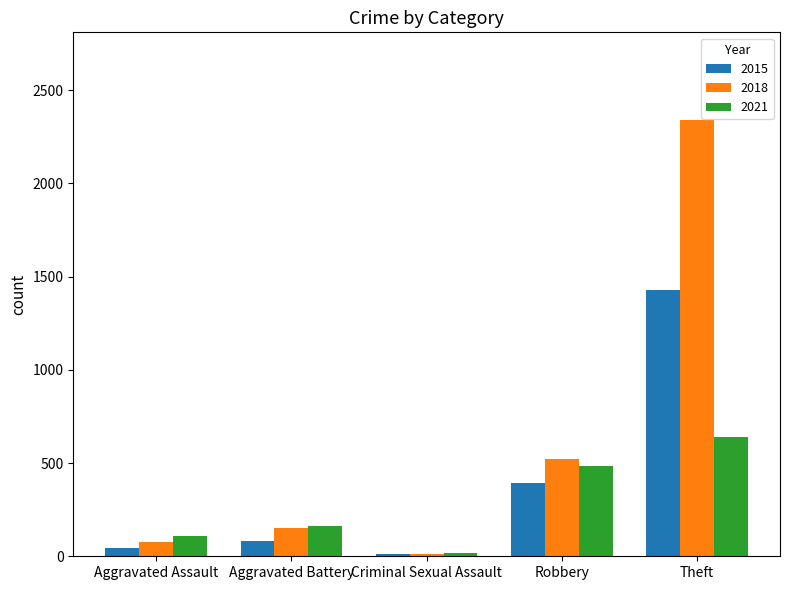

What is the difference between the second highest and minimum values in the 2018 series?

508